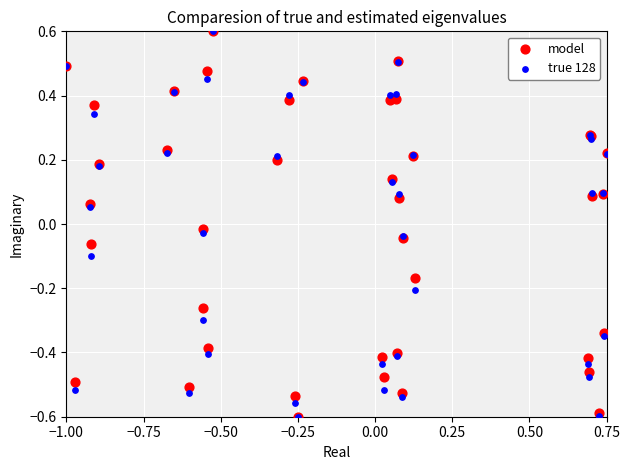

What are all the series names shown in the legend?

model, true 128